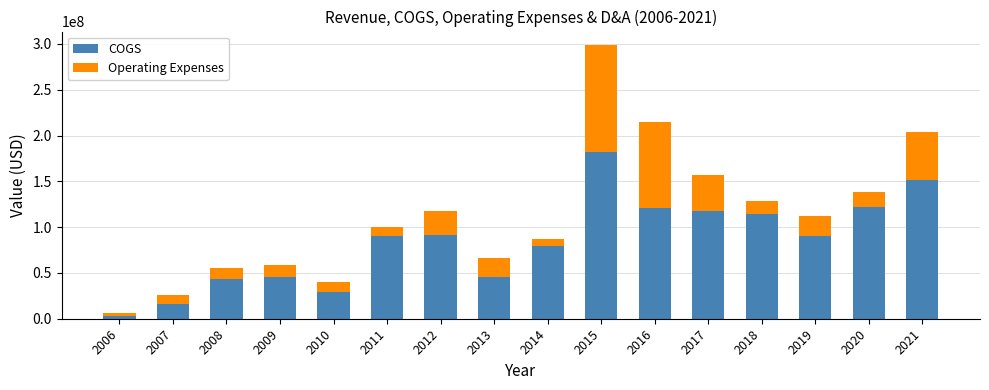

How many values in the COGS series are below 90693000?

8